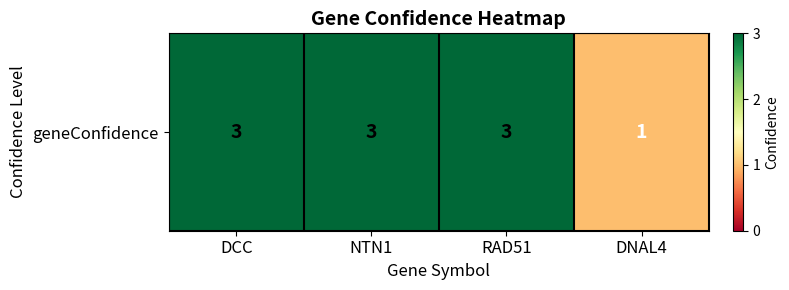

What is the change in value from DCC to DNAL4?

-2